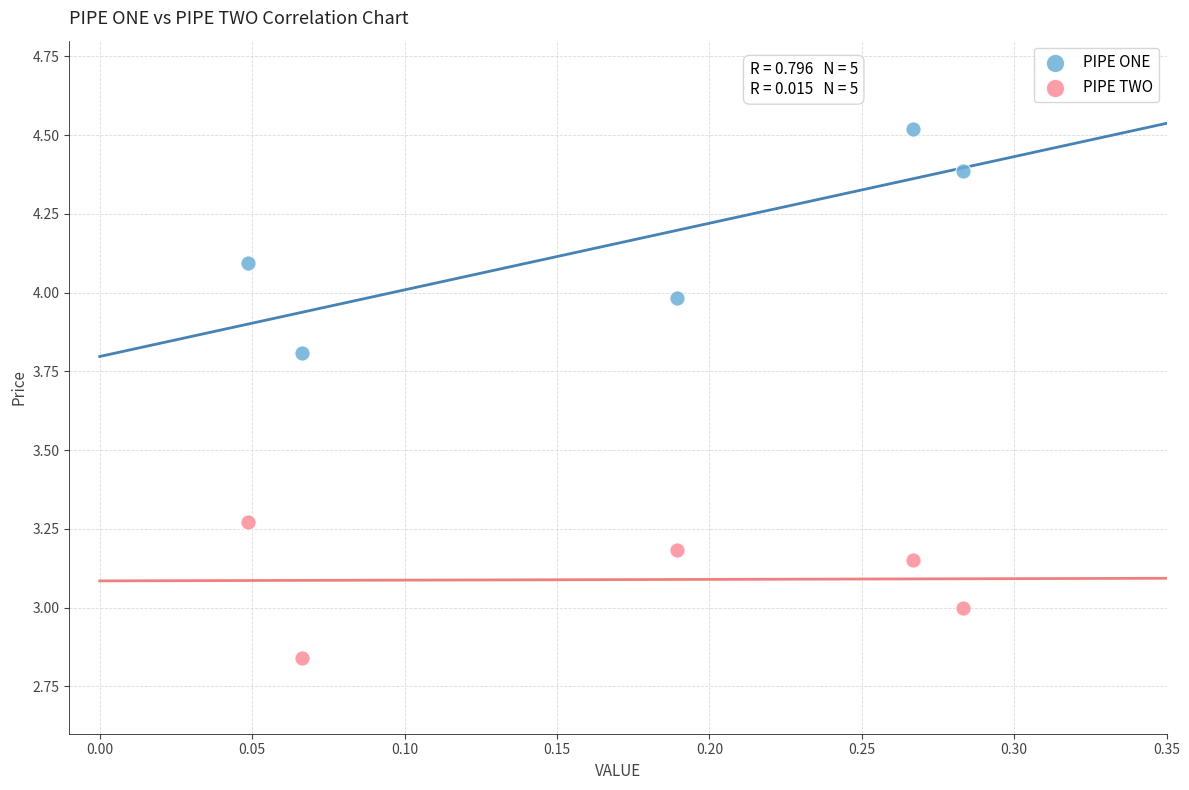

Which series reaches the minimum Y coordinate?

PIPE TWO